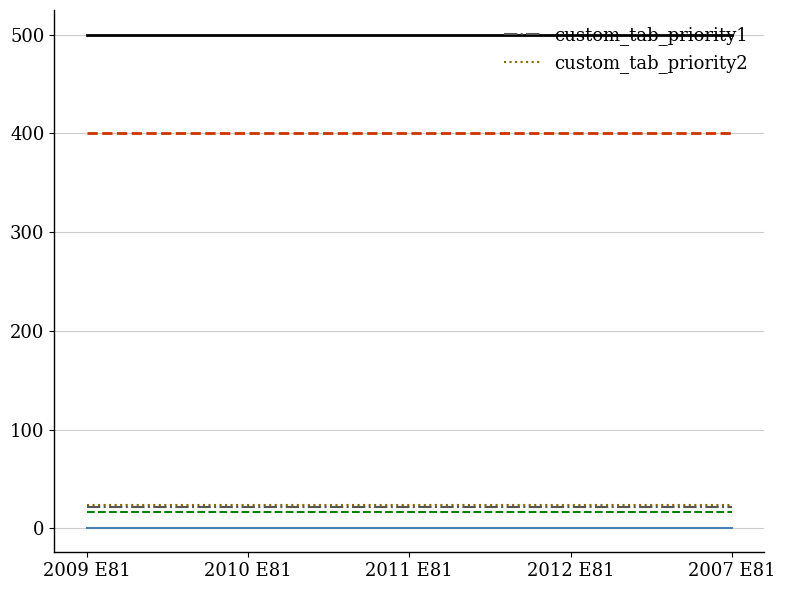

Is it true that custom_tab_priority2 equals 6 at 2011 E81?

False